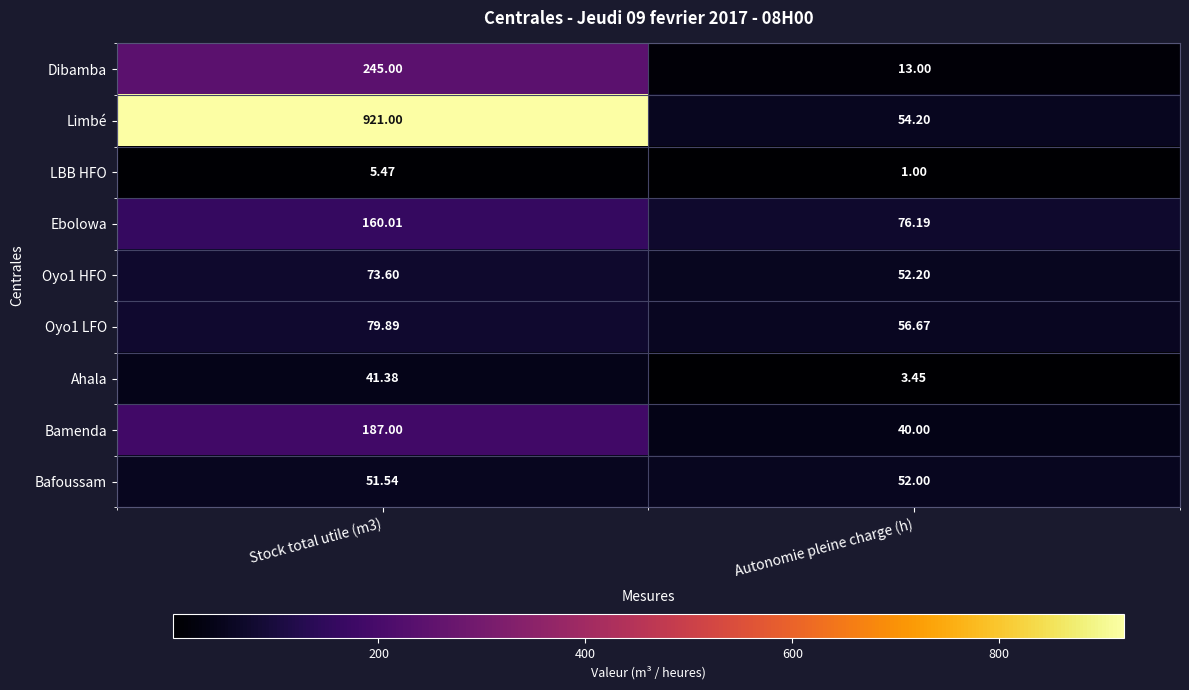

Where is Oyo1 HFO nearest to the value 62?

Autonomie pleine charge (h)